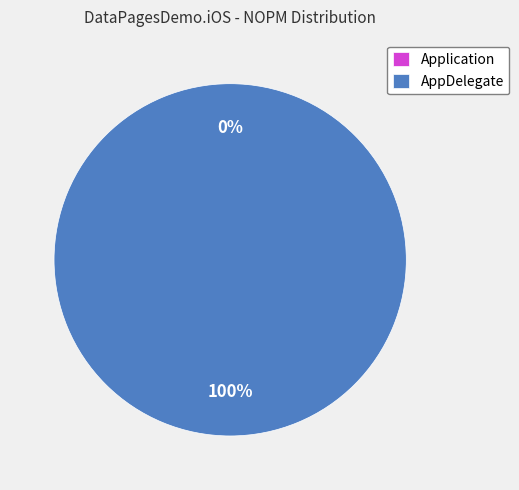

Does Application account for over 50% of the chart?

No